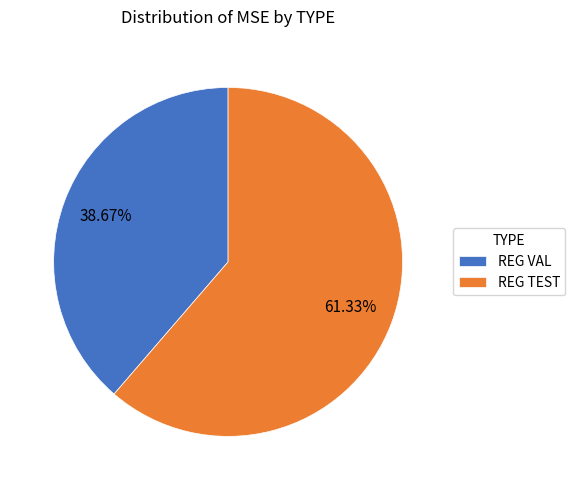

What percentage is the REG TEST slice, to the nearest percent?

61%